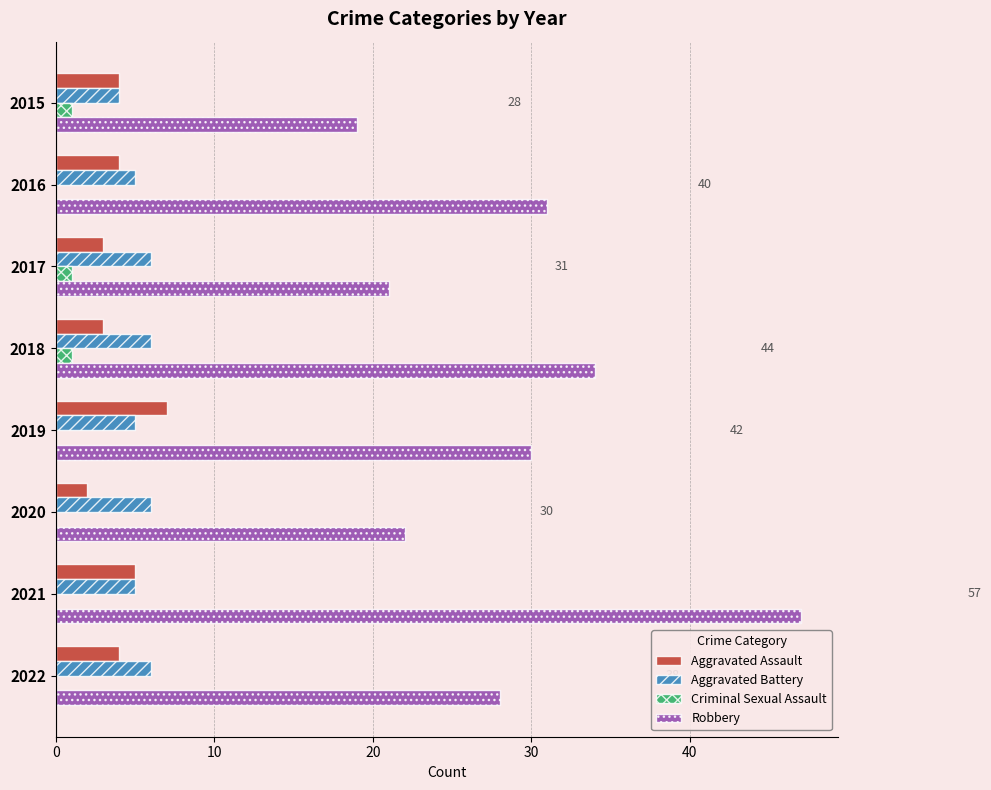

True or false: Criminal Sexual Assault has a value of 1 at 2017.

True